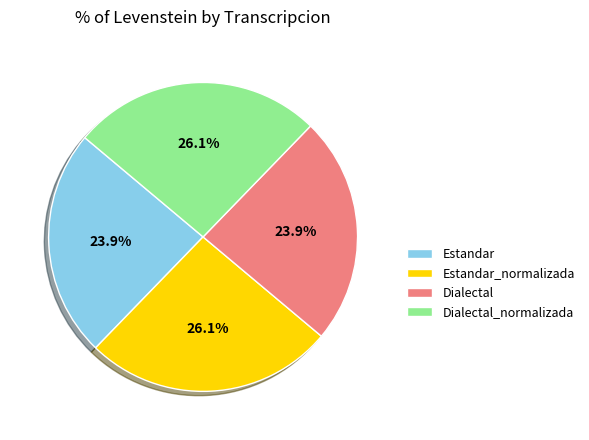

Is it true that Estandar_normalizada is 26% of the pie?

True